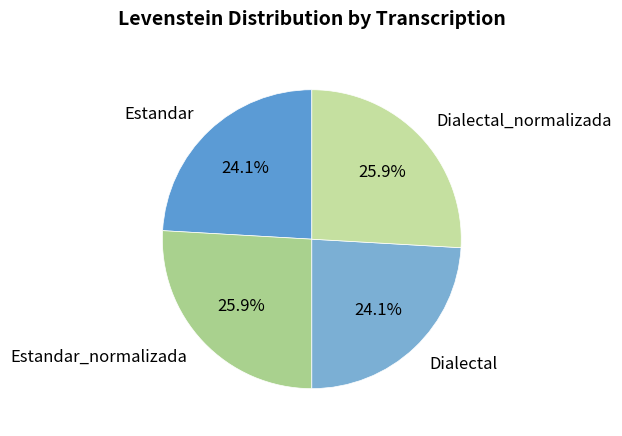

Is Dialectal_normalizada the majority of the pie?

No